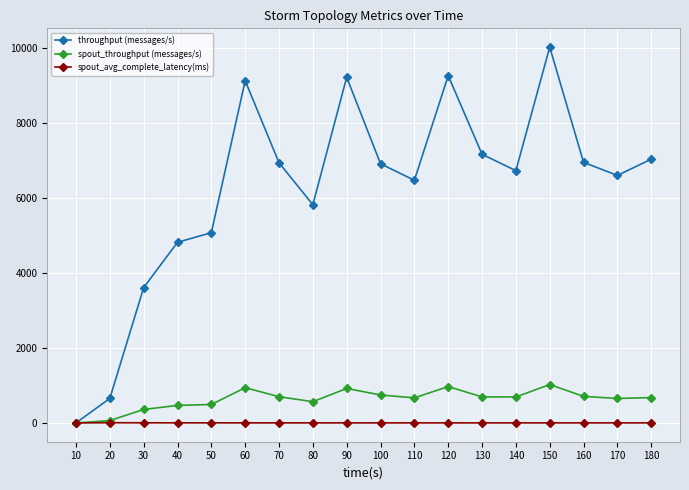

True or false: throughput (messages/s) has more than 0 interior local peaks.

True